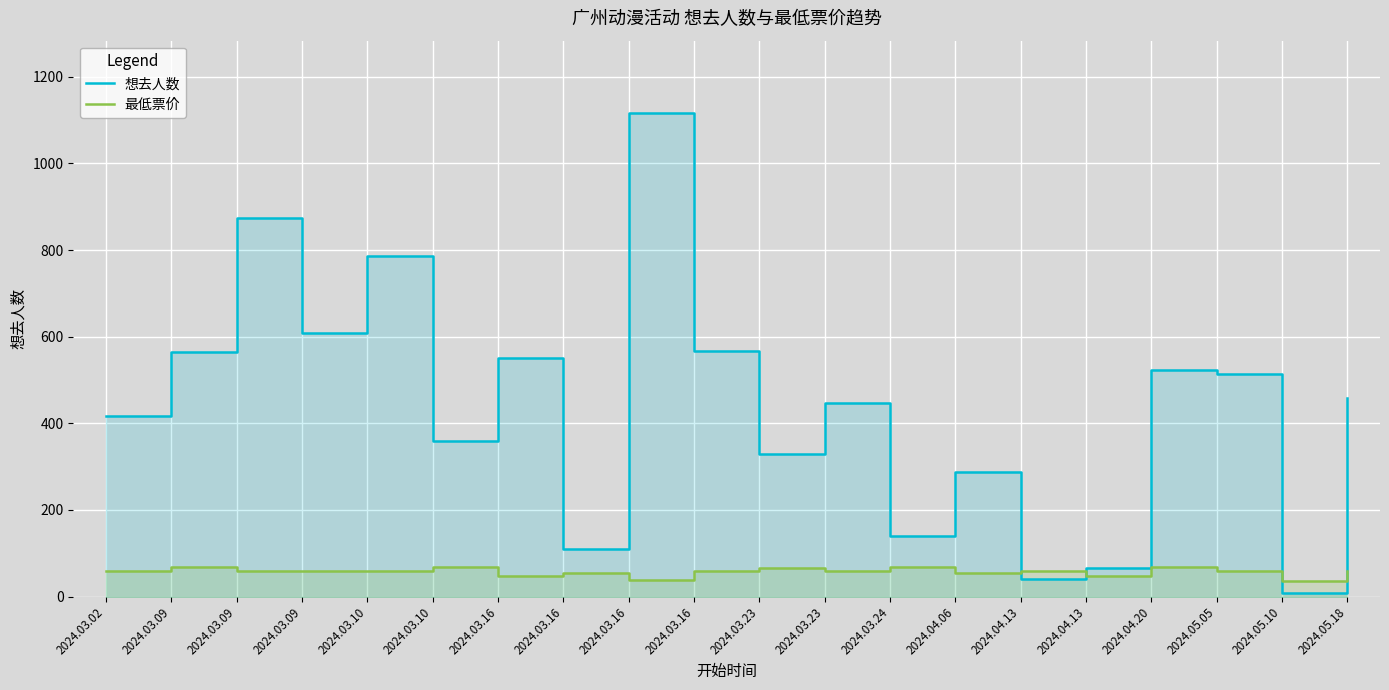

What is the label of the 6th point from the right?

2024.04.13